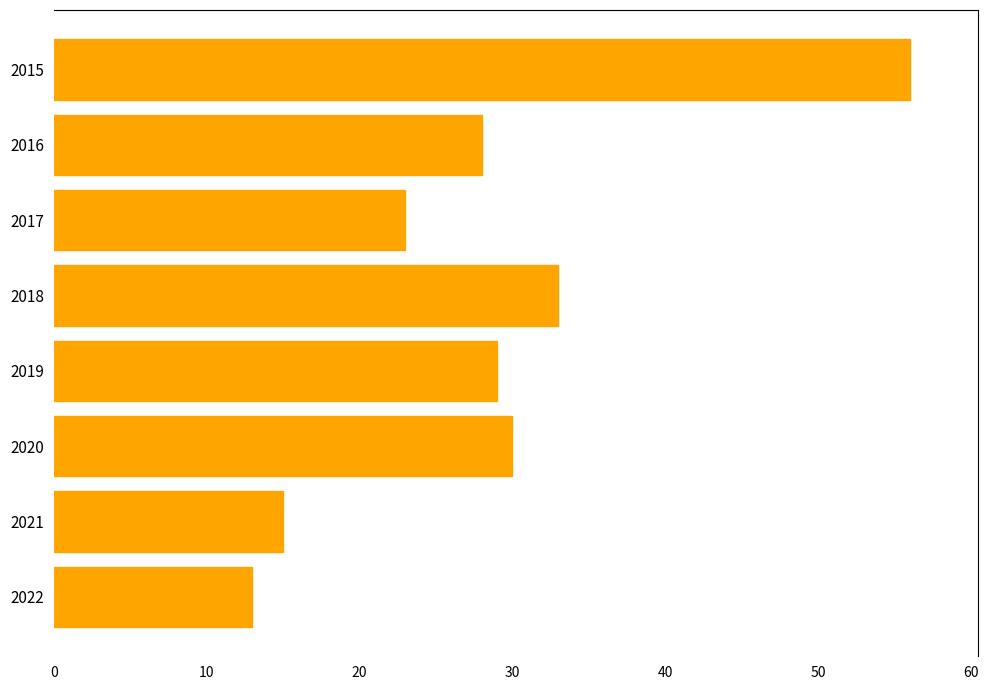

How many series are shown in this chart?

1